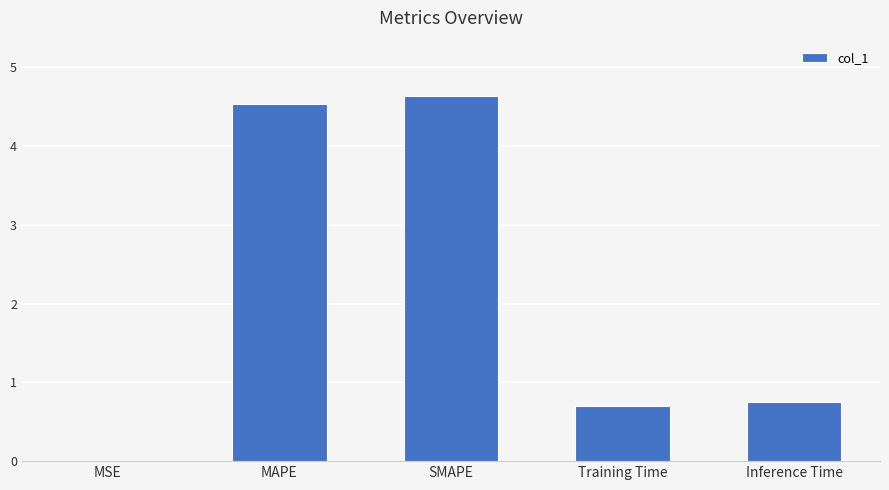

What is the sum of all values?

10.6